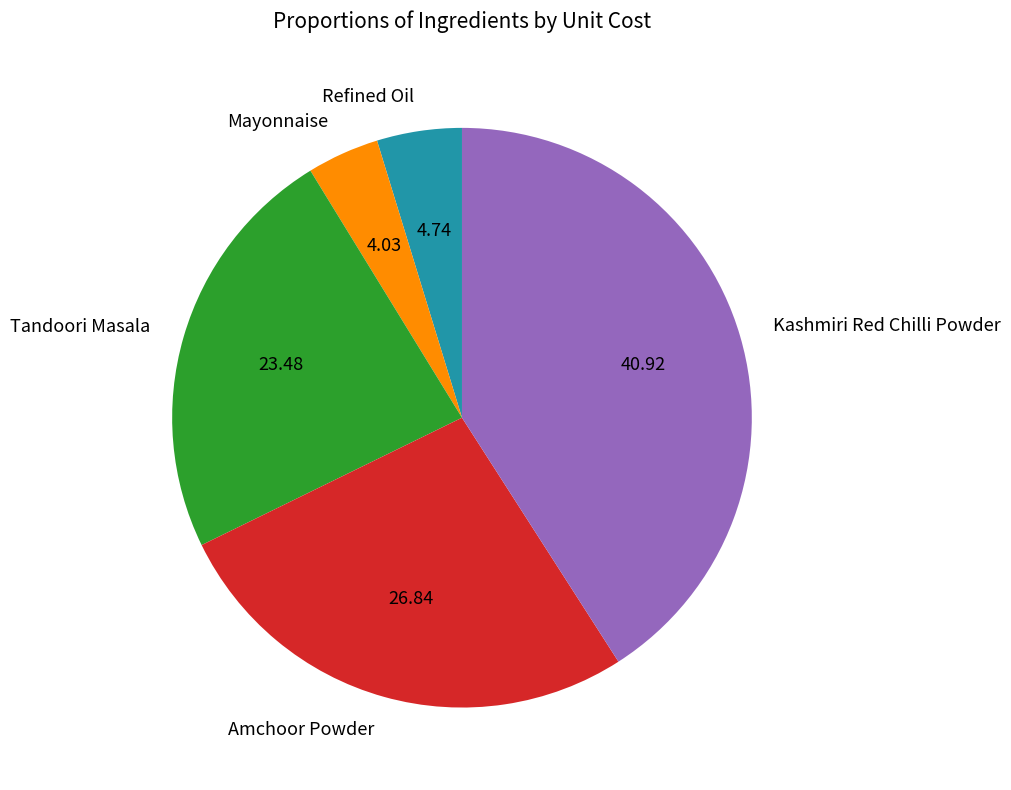

Which category has the smallest portion of the pie?

Mayonnaise